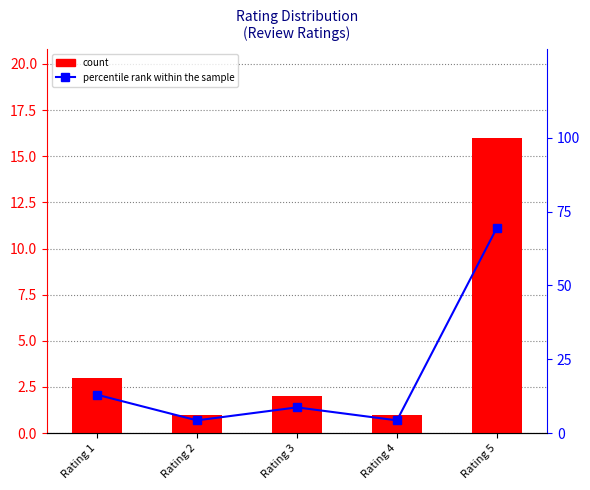

Rank the series by their average value, from lowest to highest.

count, percentile rank within the sample